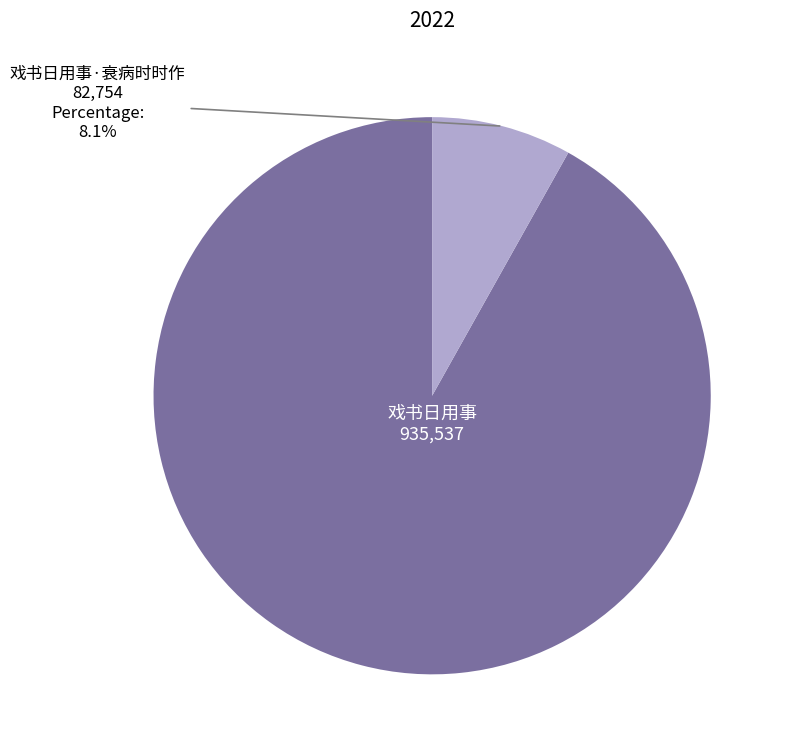

Count the number of slices in the pie.

2